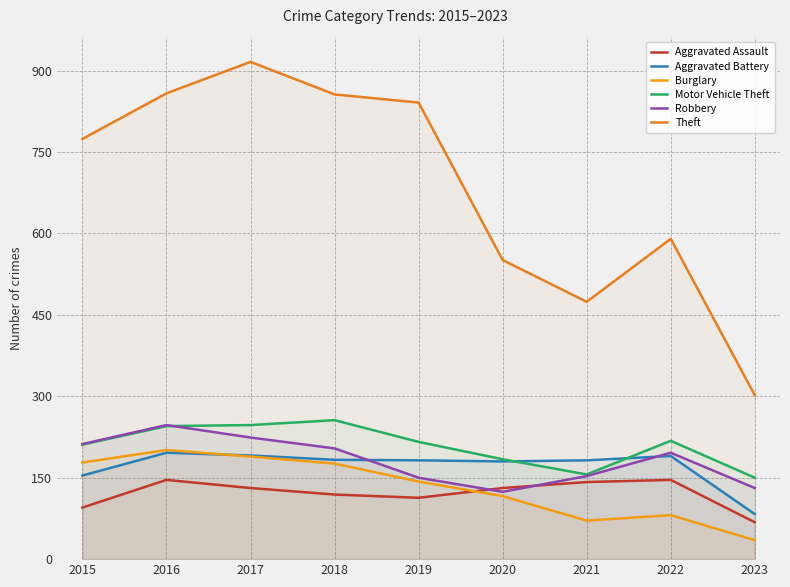

Which series changed the most between 2018 and 2021?

Theft